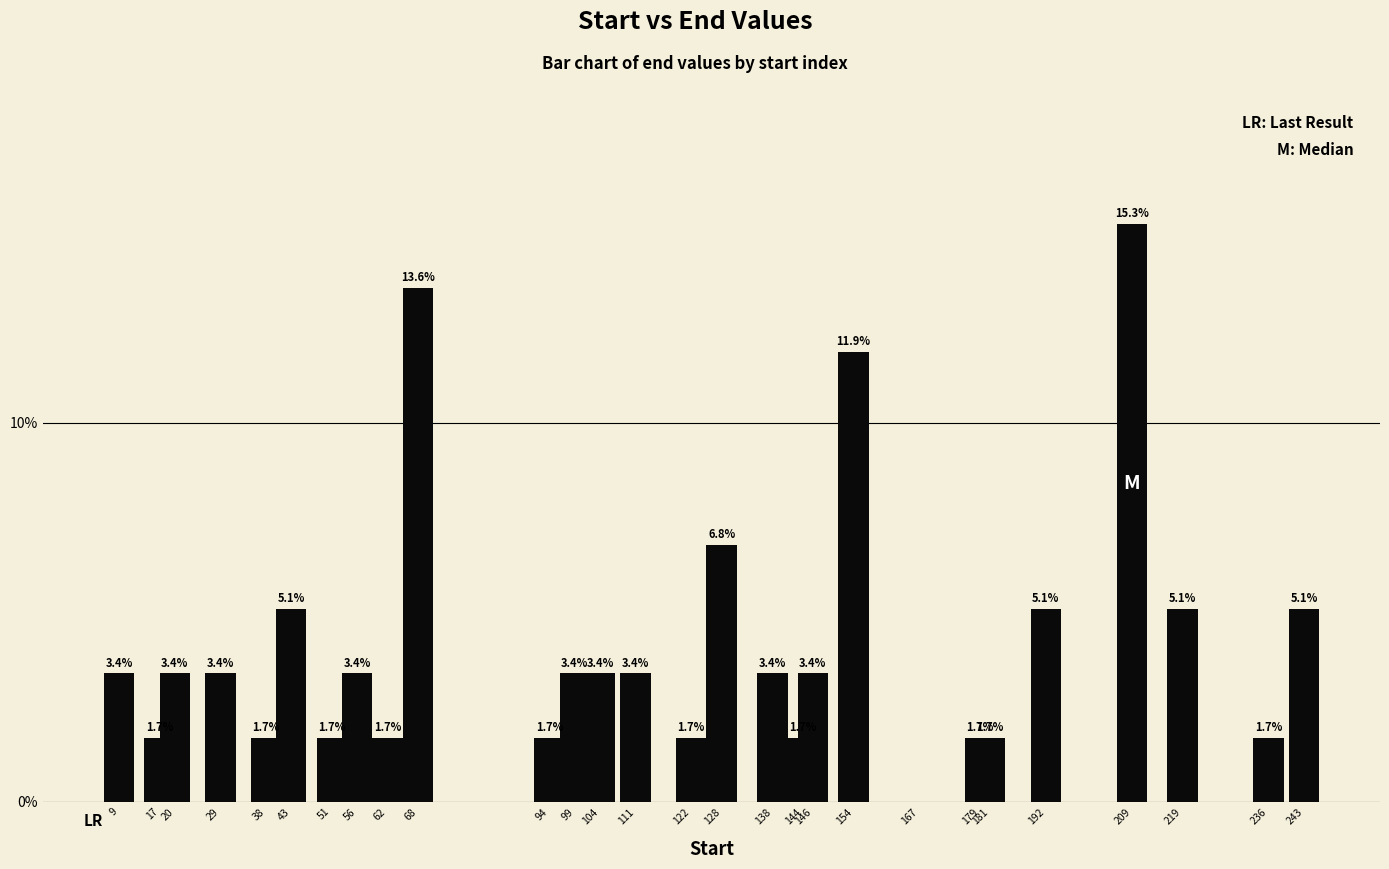

How many positive values are there?

27